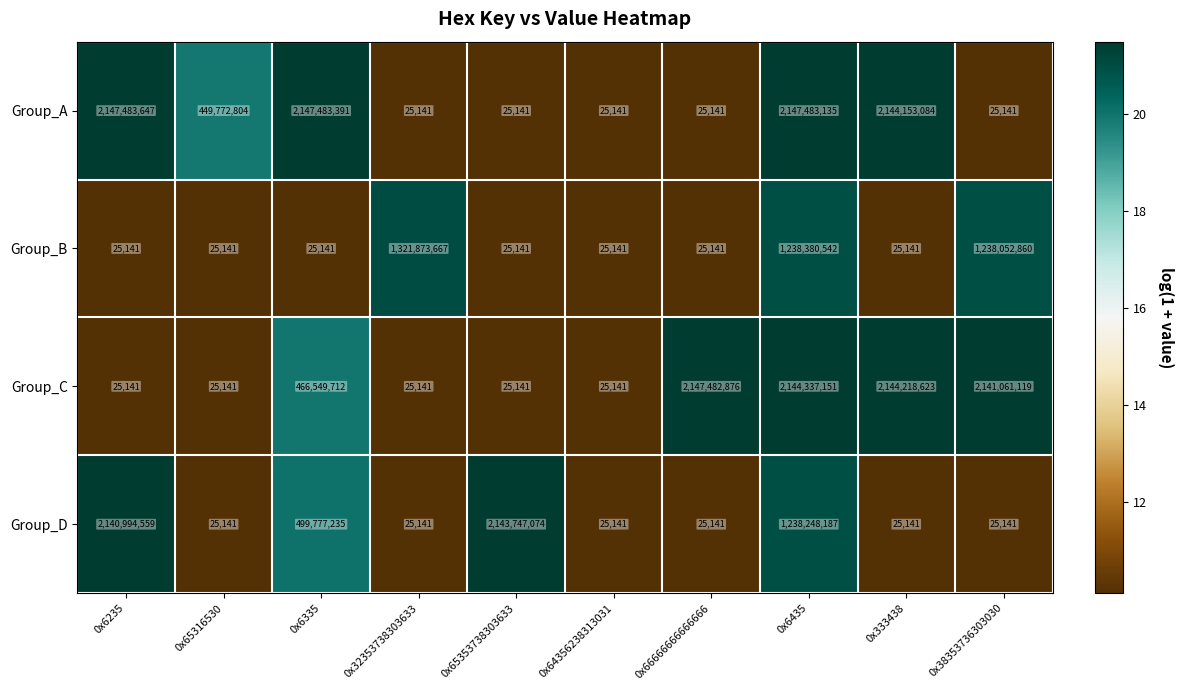

The Group_C series shows 25141 at 0x32353738303633. True or false?

True